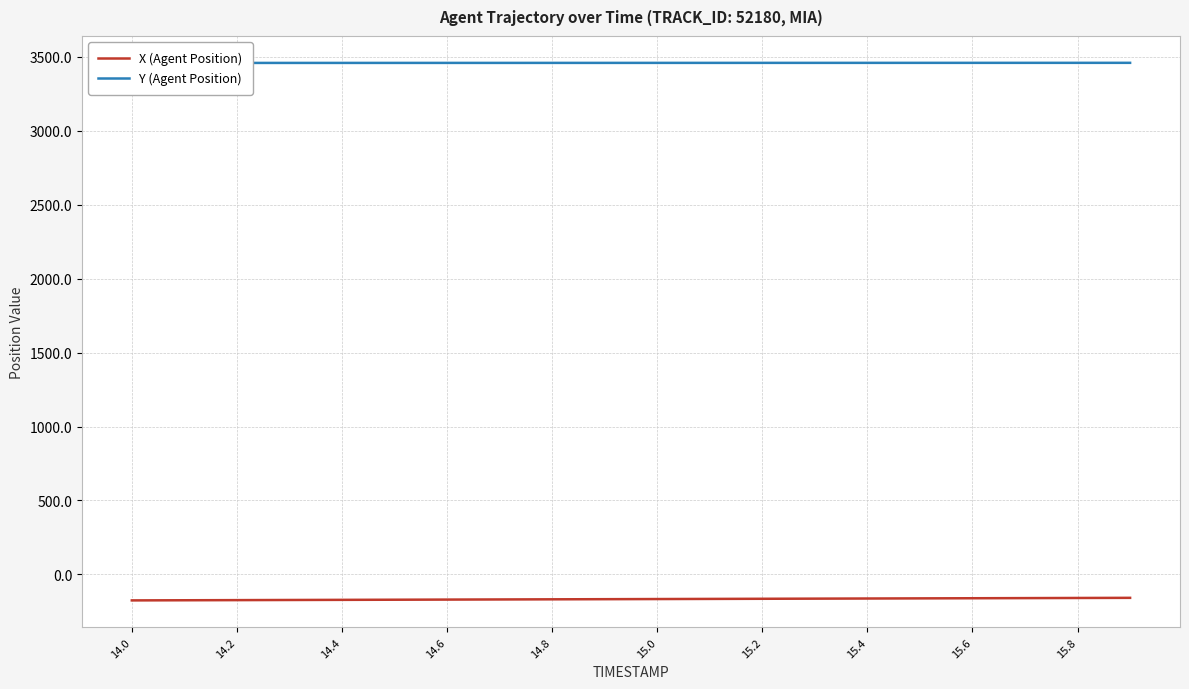

List the series in order of their peak value, highest first.

Y (Agent Position), X (Agent Position)